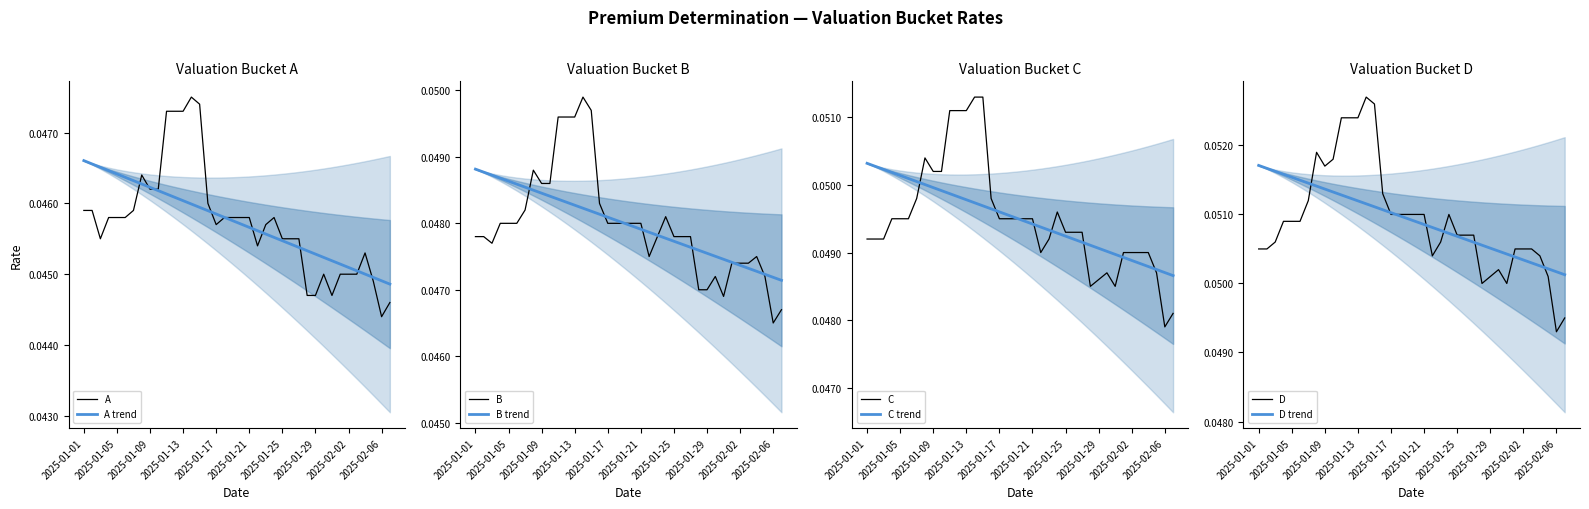

What position from the left is 2025-01-27?

27